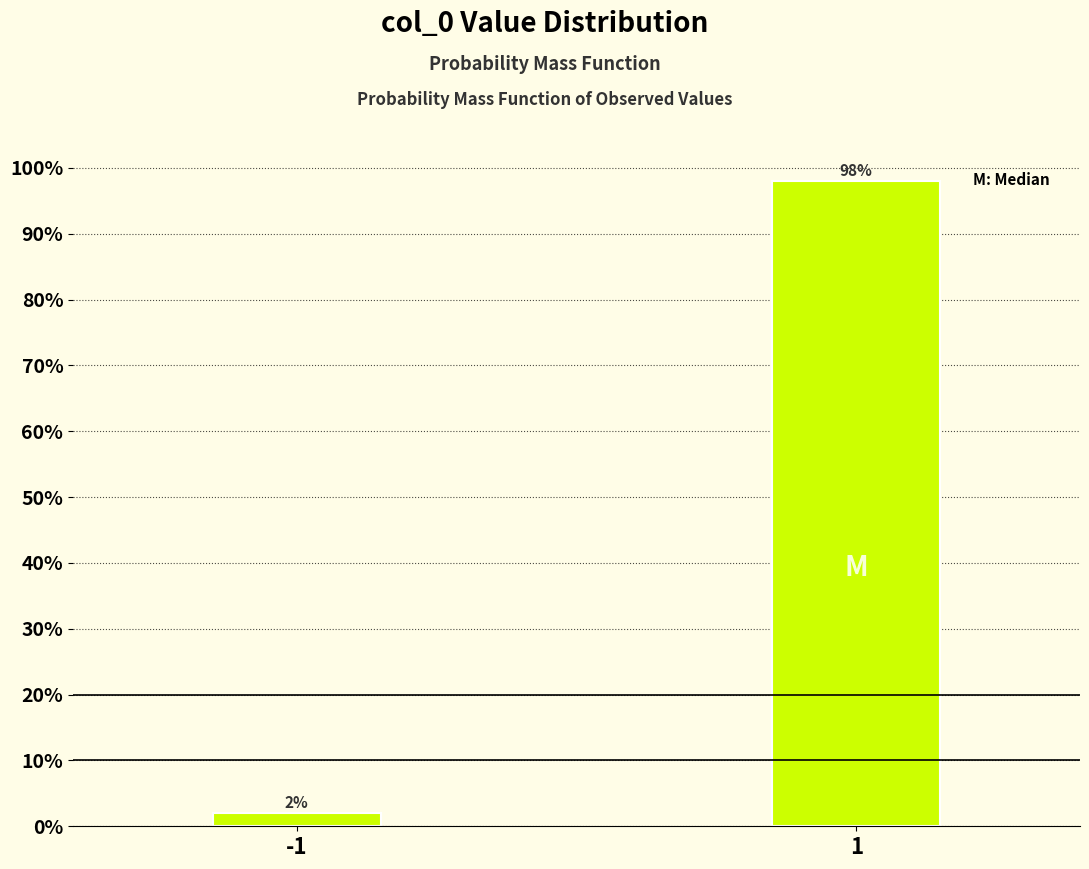

Reading left to right, what are all the values shown in this chart?

2.0	98.0